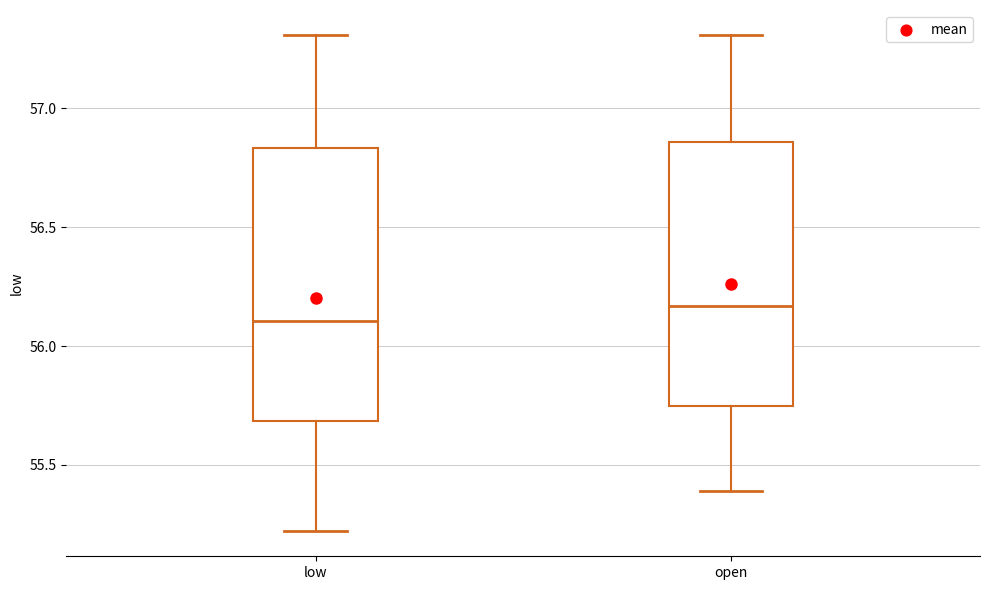

Reading left to right, transcribe this box plot: for each box, give where its median line is, the range the box spans, and where its two whiskers end, as read against the y-axis. The values are not printed on the chart, so give them approximately, as read against the axis.

low: median 56.10, box 55.70 to 56.85, whiskers 55.20 to 57.30
open: median 56.15, box 55.75 to 56.85, whiskers 55.40 to 57.30